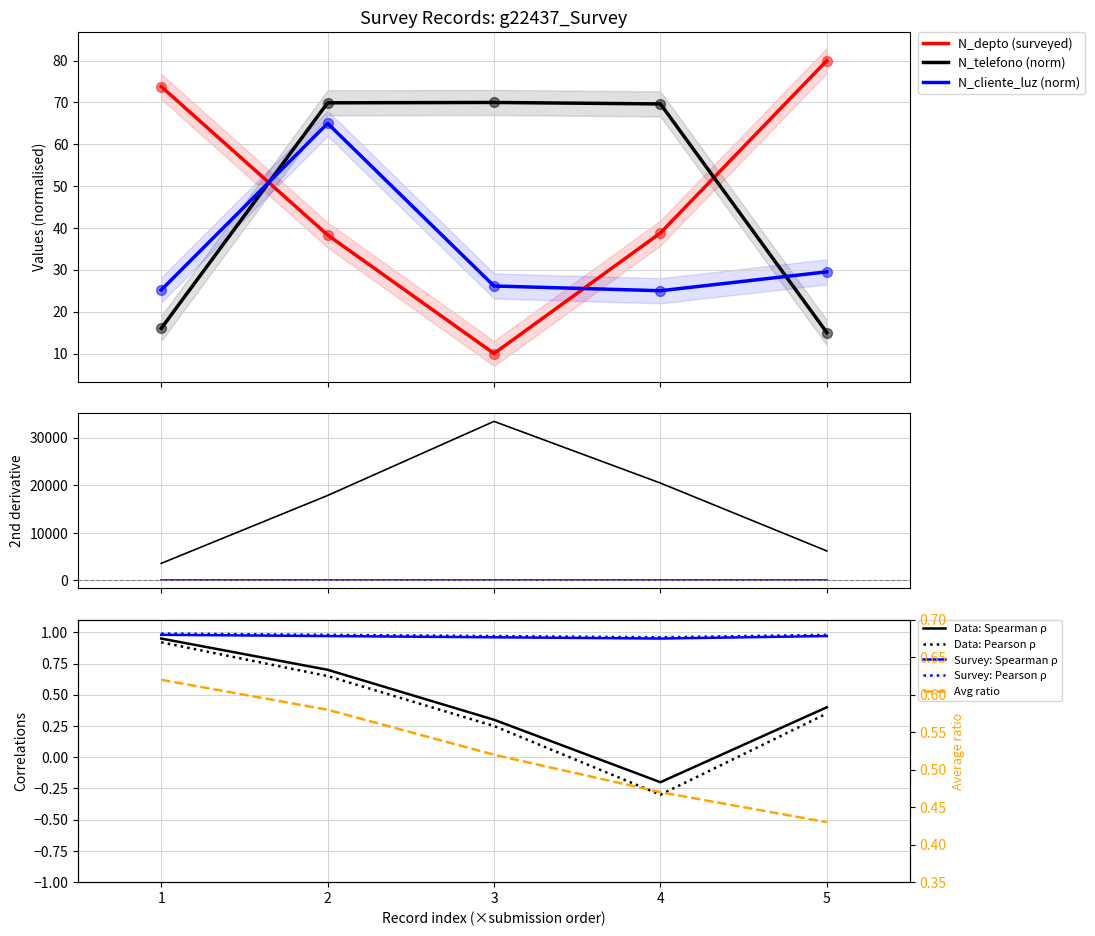

What is the highest value of the N_depto (surveyed) series?

80.0